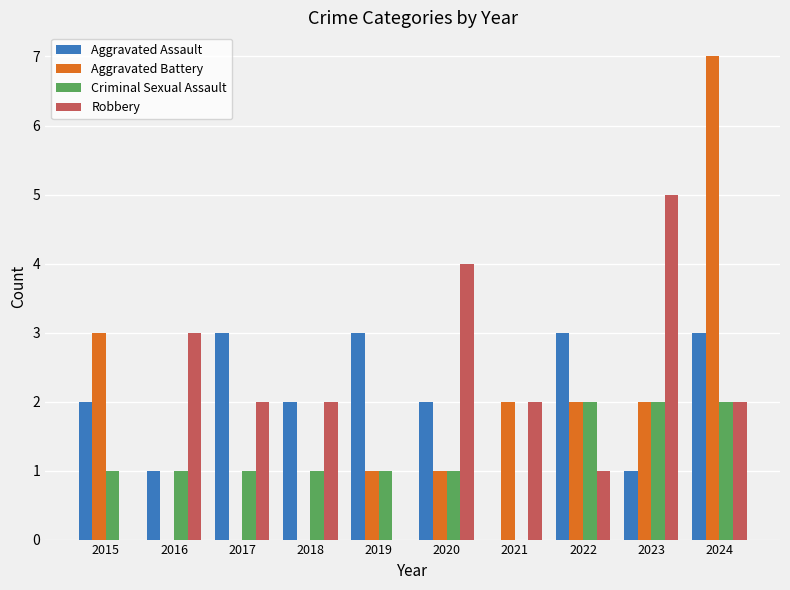

Is it true that Criminal Sexual Assault equals 2 at 2022?

True